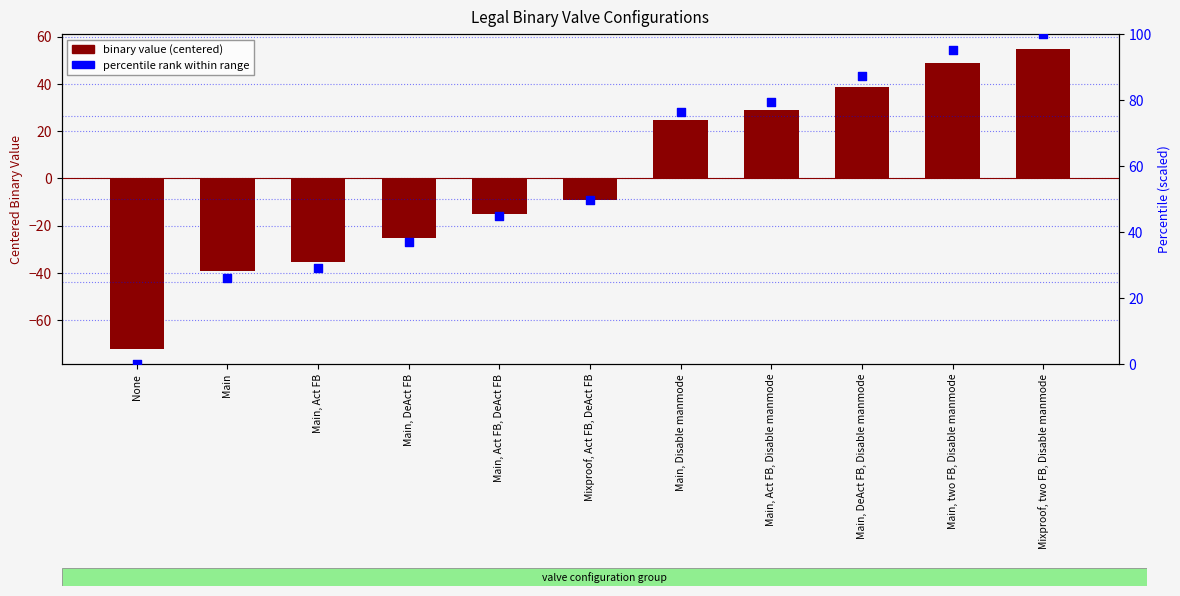

Is the value of binary value (centered) at None greater than the value of percentile (scaled) at Main, Act FB, DeAct FB?

No